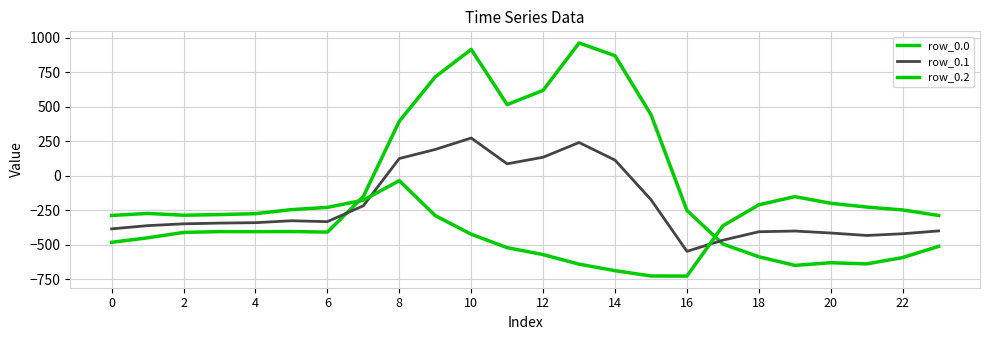

Reading left to right, list all the values displayed in this chart.

row_0.0: -482.0	-449.5	-410.3	-404.4	-404.9	-403.8	-408.0	-150.1	395.3	716.9	916.2	516.0	619.4	962.7	870.3	443.0	-250.9	-494.8	-586.7	-649.2	-629.9	-638.4	-592.3	-511.3
row_0.1: -384.6	-361.1	-347.9	-342.7	-339.6	-325.7	-332.2	-217.1	125.2	191.1	274.1	87.0	134.6	241.5	113.7	-173.1	-547.3	-466.6	-405.4	-400.2	-414.5	-432.4	-419.9	-399.4
row_0.2: -287.1	-272.7	-285.5	-281.0	-274.4	-245.0	-228.8	-176.6	-35.3	-288.5	-423.5	-520.6	-571.2	-640.4	-687.4	-725.8	-726.6	-362.4	-210.0	-151.0	-199.2	-226.4	-247.4	-287.5